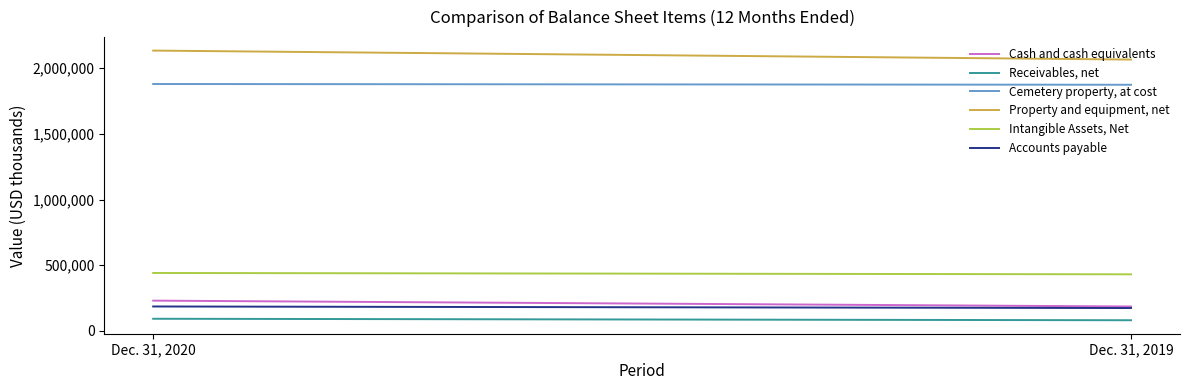

Which series has the largest range (max minus min)?

Property and equipment, net